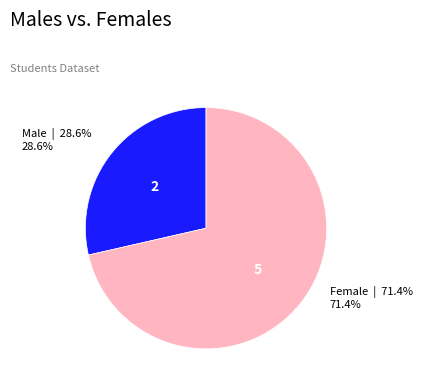

Does any single category account for the majority?

Yes